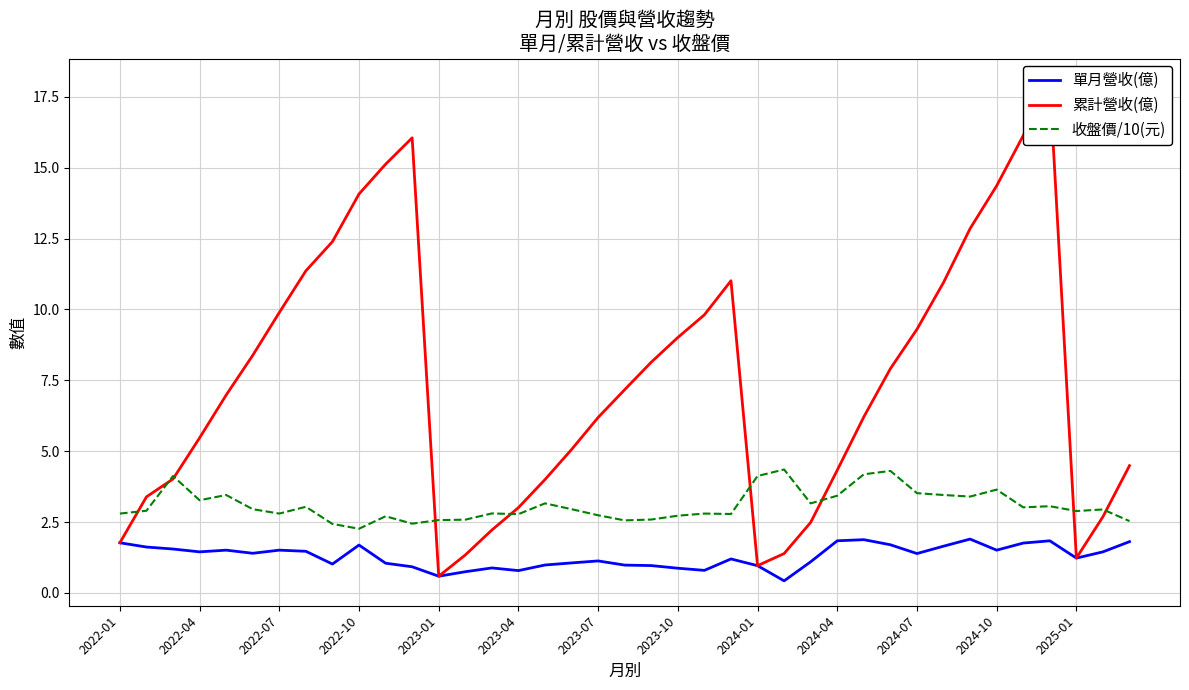

Which series has the largest total across all categories?

累計營收(億)